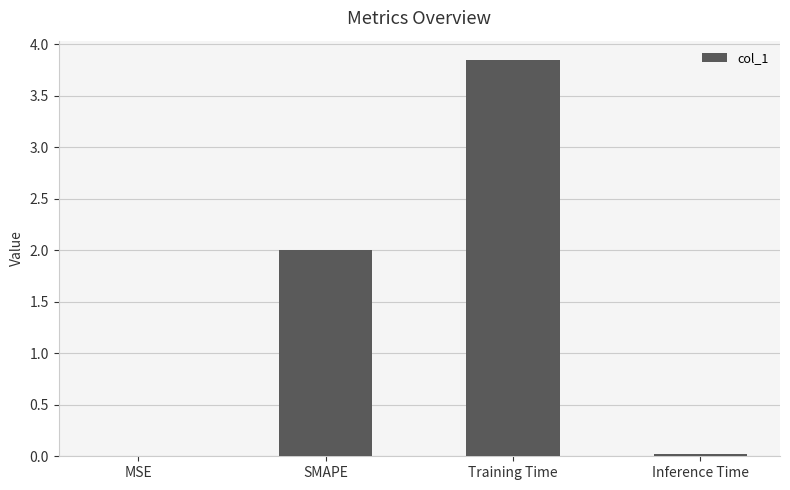

What is the difference between the values at SMAPE and Training Time?

1.8